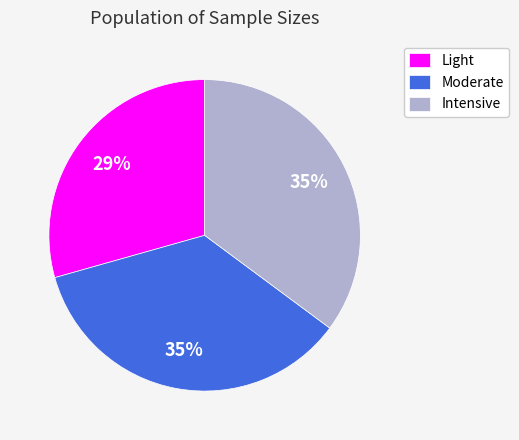

The Light slice represents 20% of the pie. True or false?

False